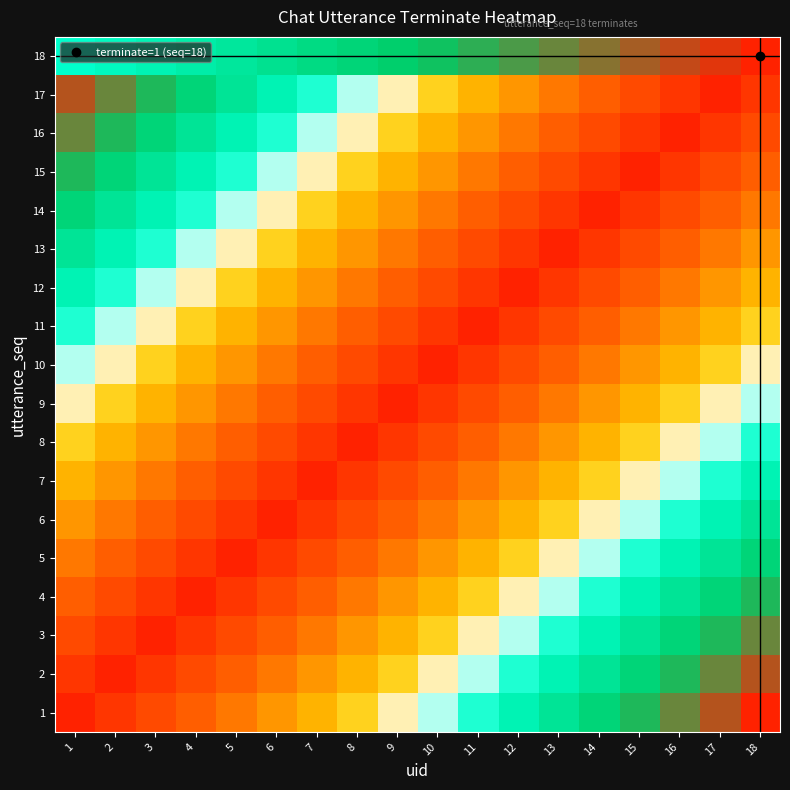

What is the total value across all series at 16?

8.1